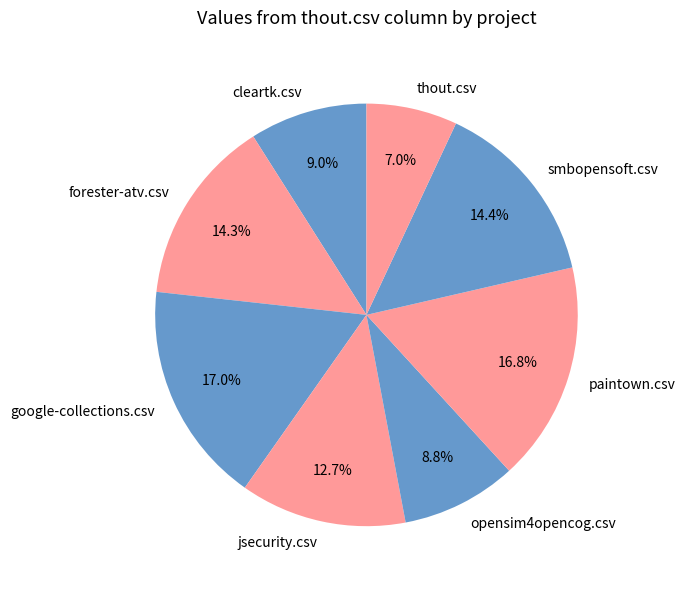

To the nearest percent, what portion does google-collections.csv represent?

17%